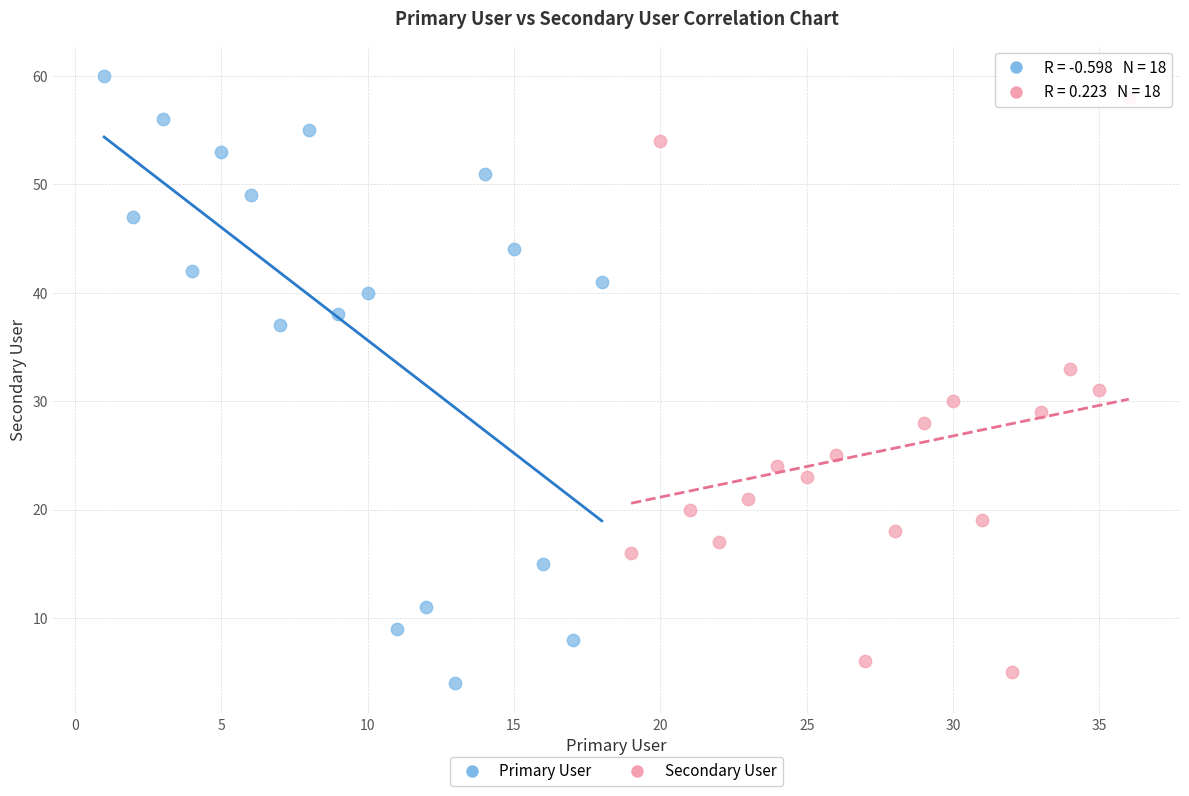

What are all the series names shown in the legend?

Primary User, Secondary User